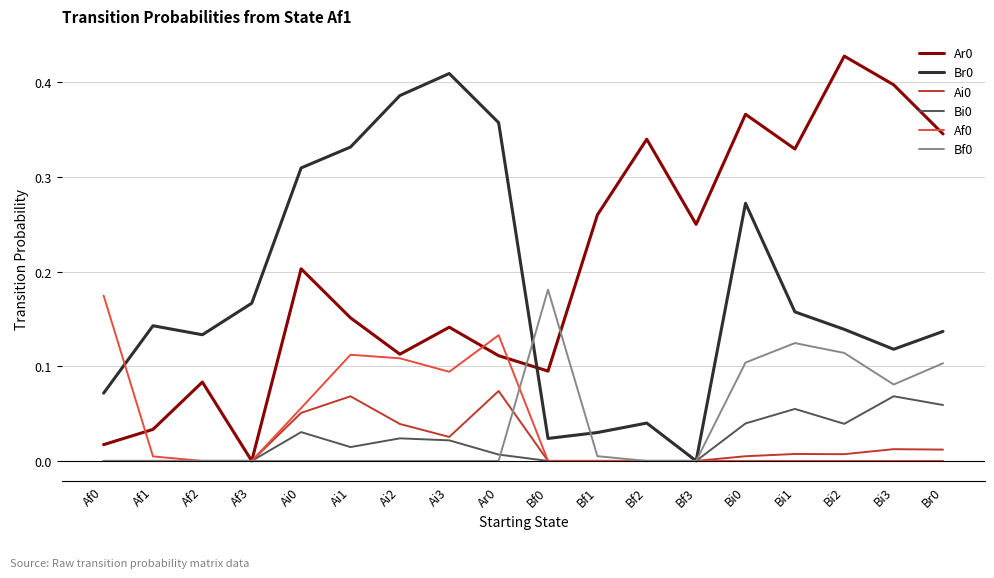

In Bf0, how many points are higher than both neighbors (excluding endpoints)?

2